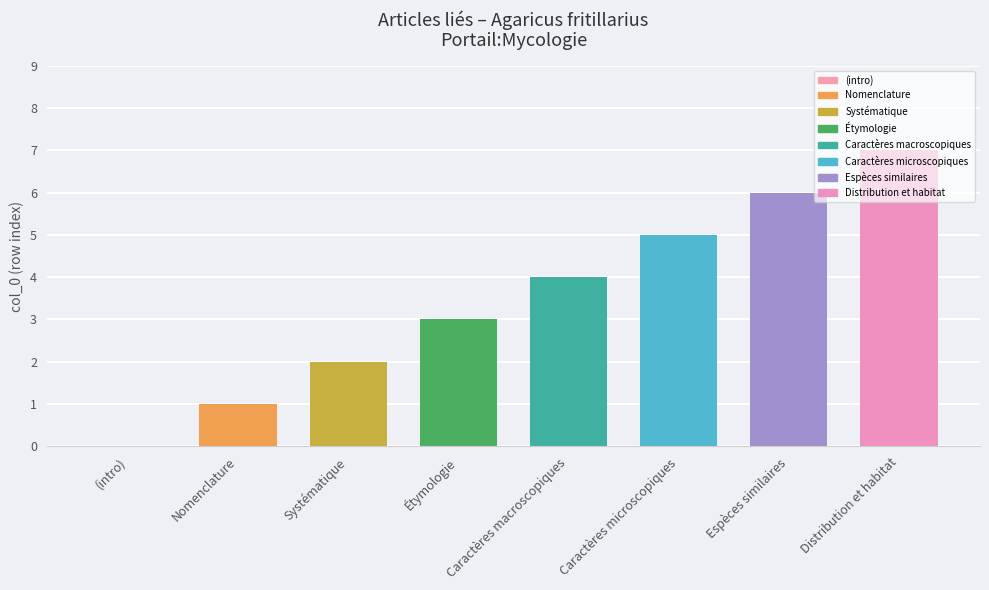

What is the sum of all values?

28